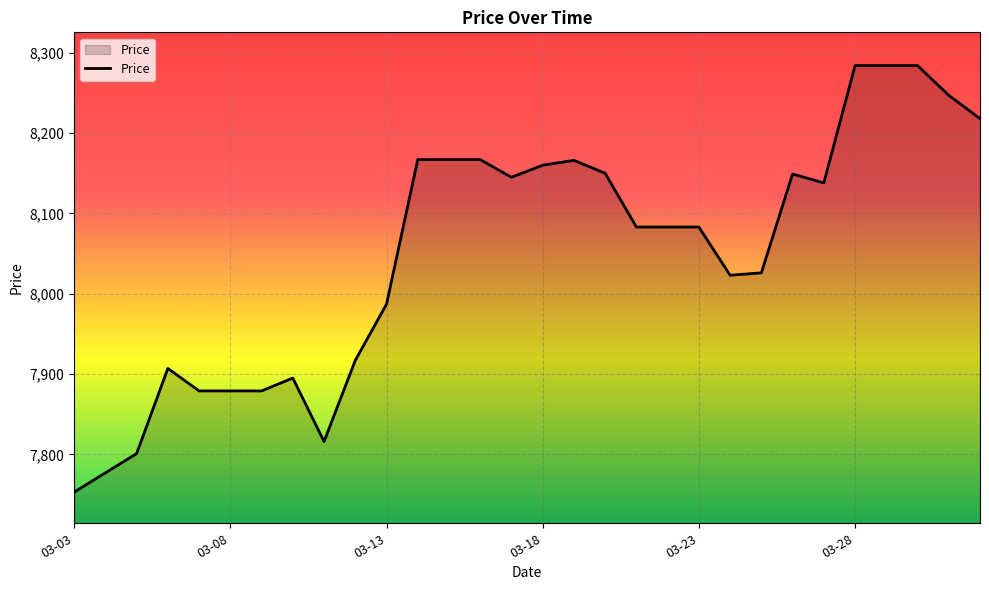

What is the difference between the maximum and minimum values?

531